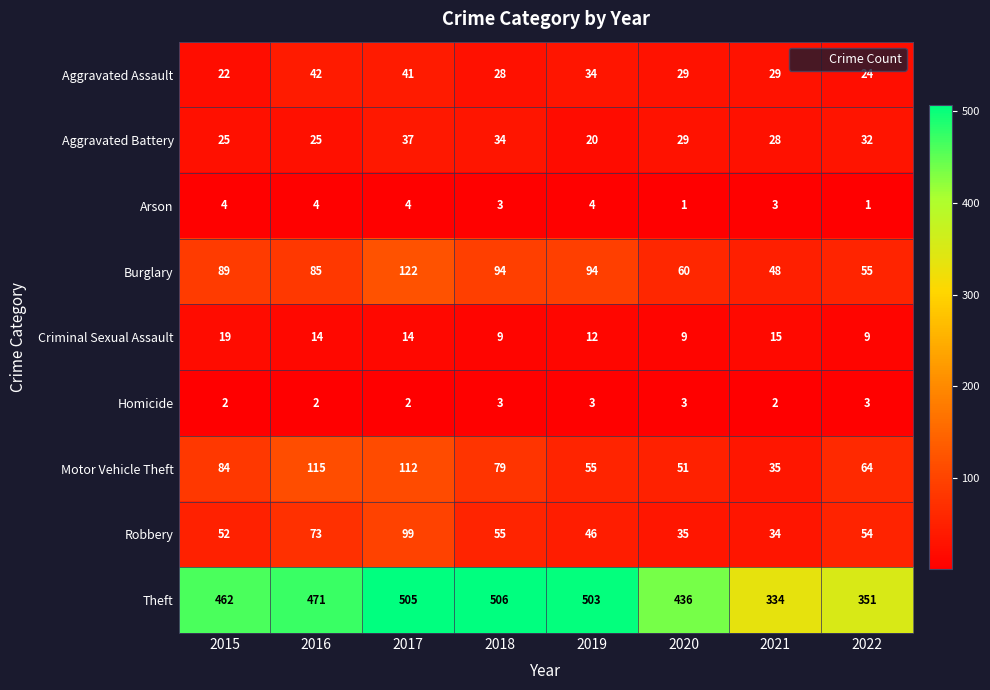

Which series changed the most between 2016 and 2017?

Burglary